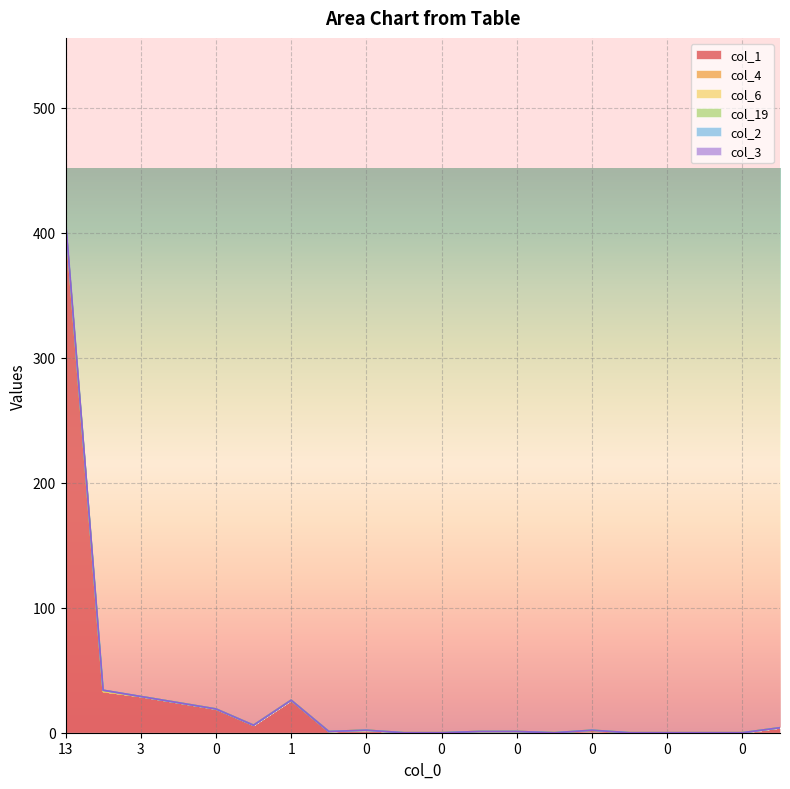

What is the difference between the highest and lowest values at 0?

19